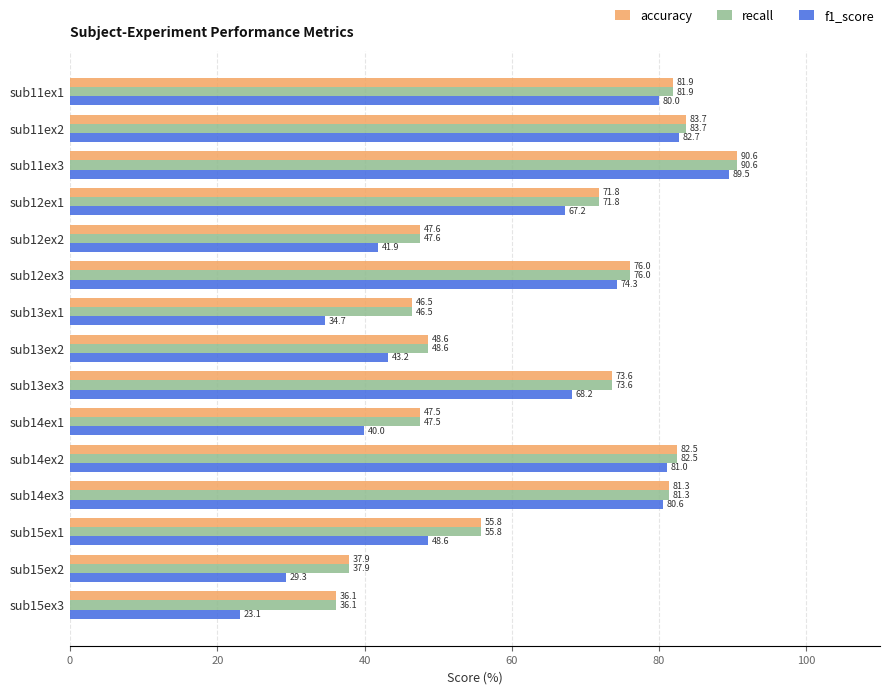

Which series has the largest range (max minus min)?

f1_score